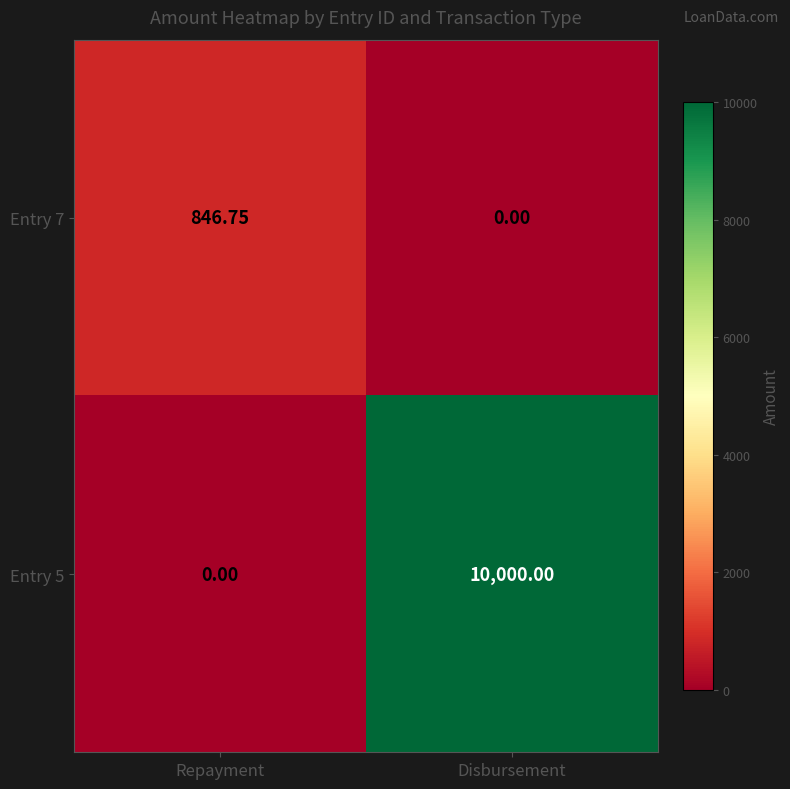

At which label is Entry 5 closest to 5000?

Repayment